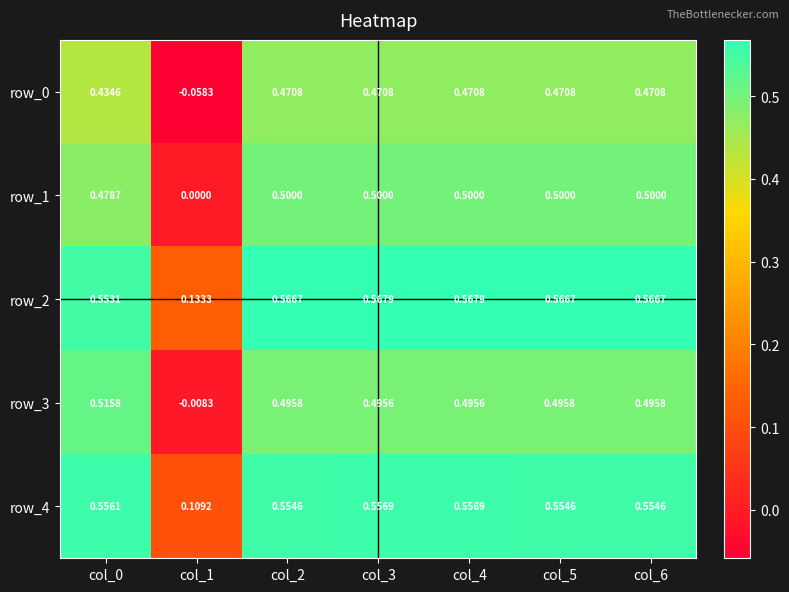

Which category has the highest value in the row_0 series?

col_2